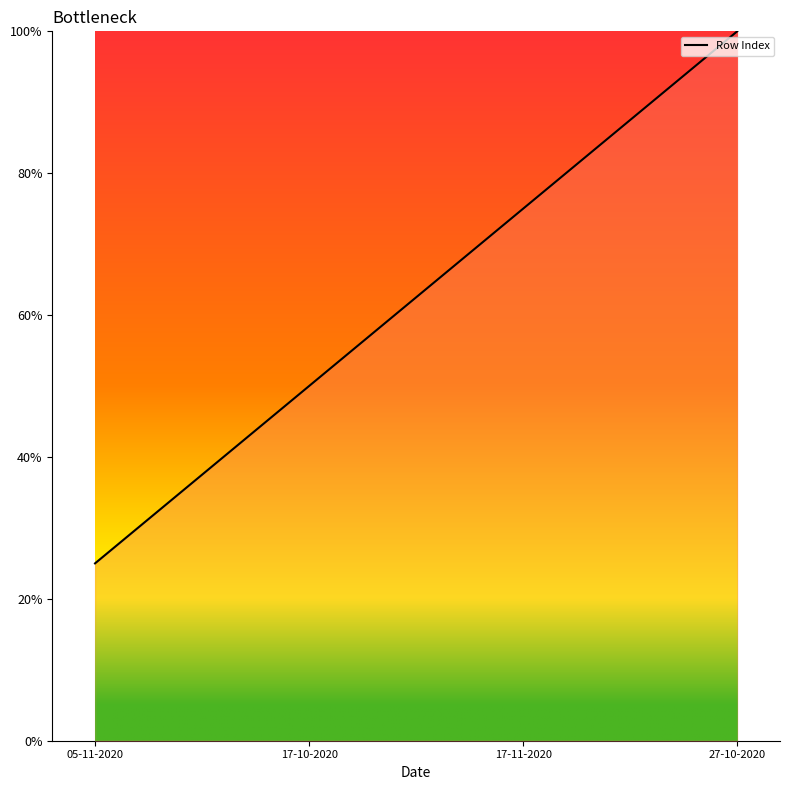

Count the number of data series in this chart.

1